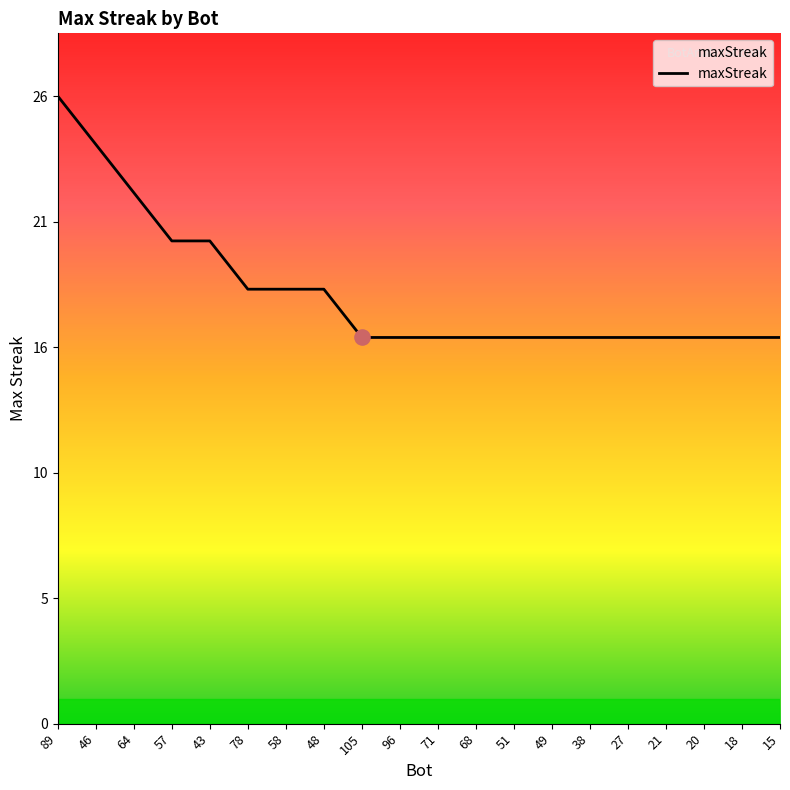

What is the change in value from 89 to 38?

-10